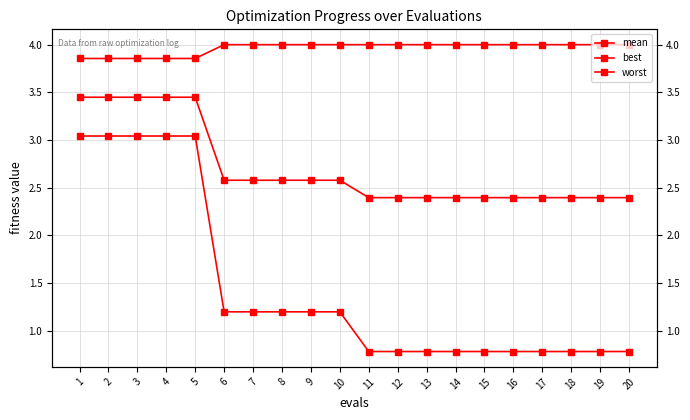

Which label corresponds to the smallest value in the chart?

11